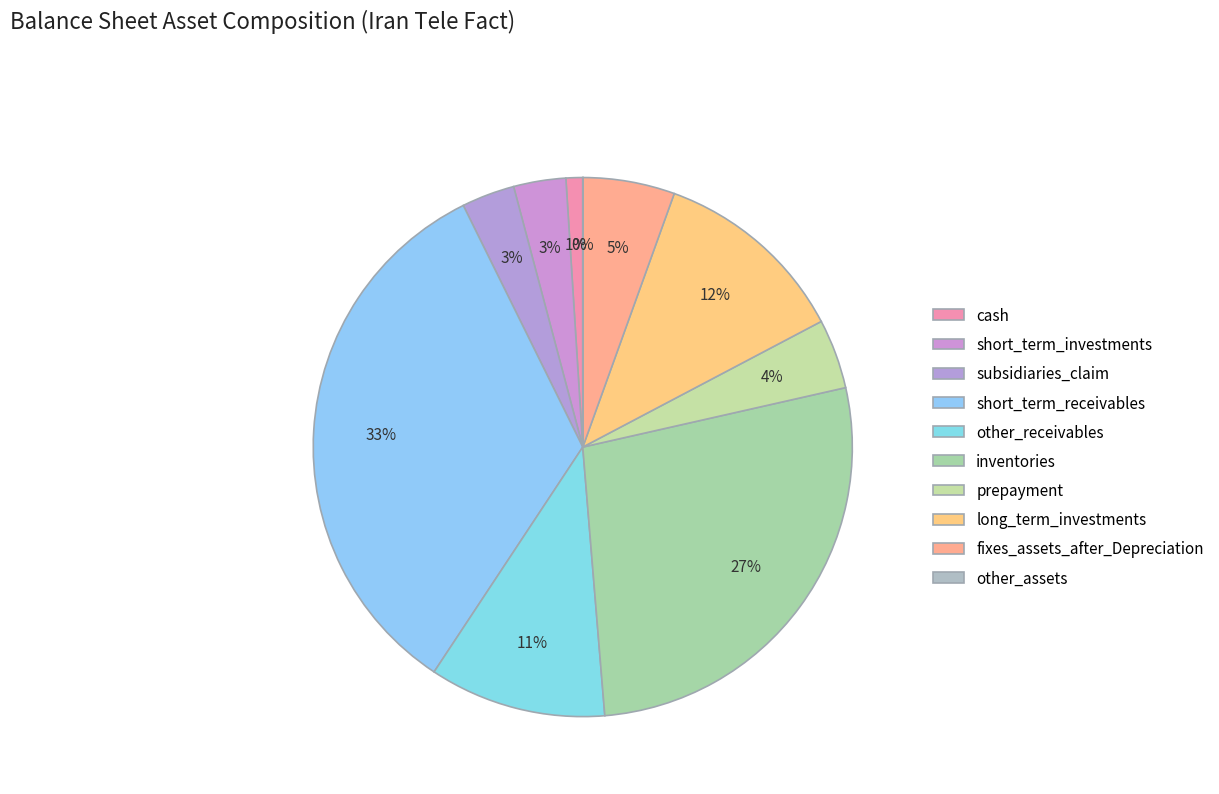

True or false: other_assets accounts for 0% of the total.

True